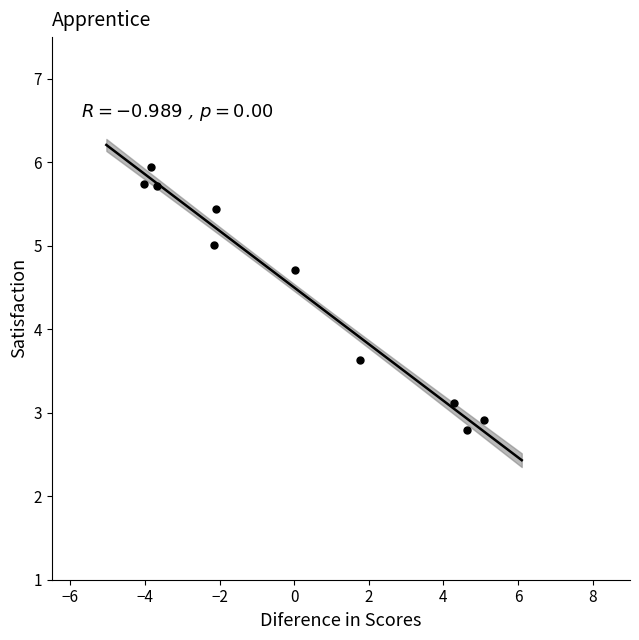

What is the range of X values (max minus min)?

9.1